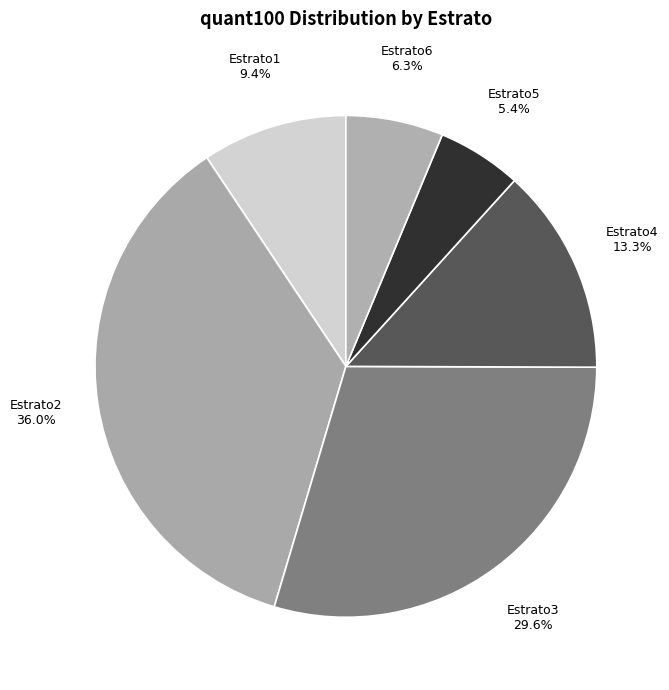

How many slices are in this pie chart?

6